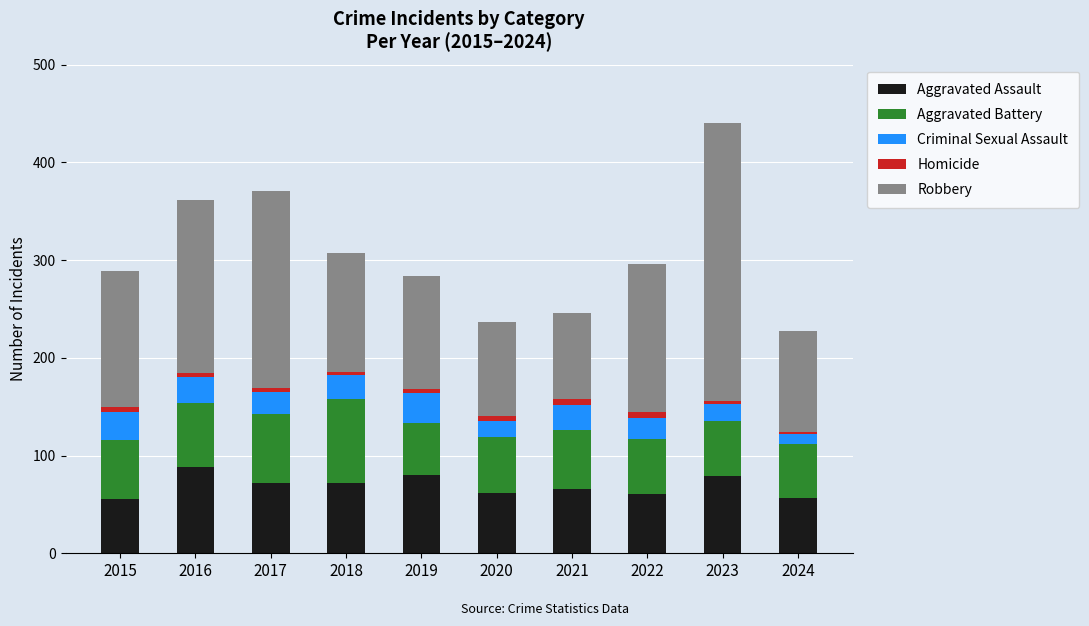

What is the difference between the maximum and minimum values in the Aggravated Assault series?

32